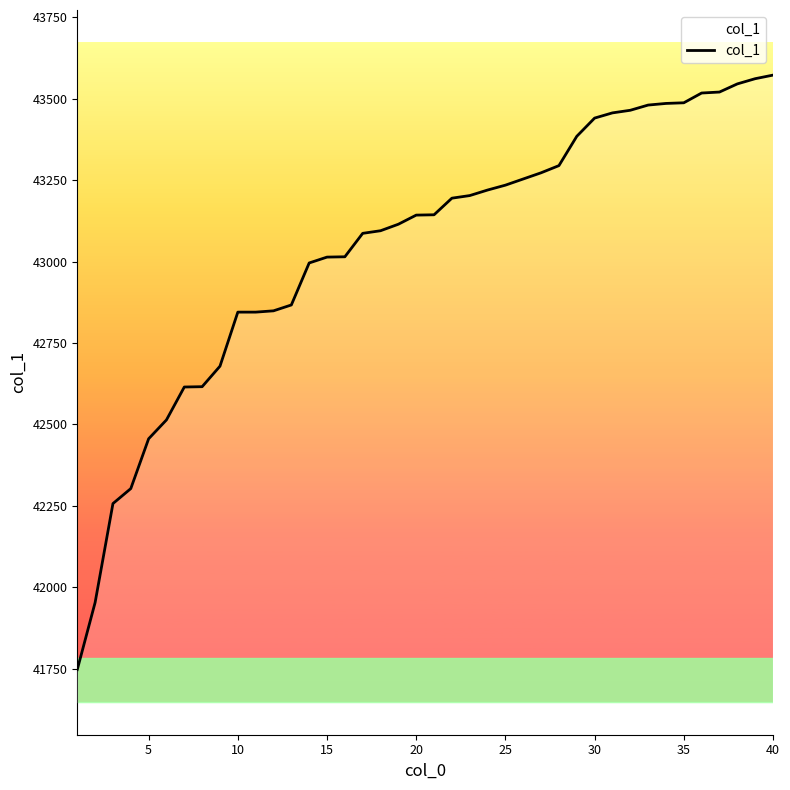

What is the smallest value displayed?

41747